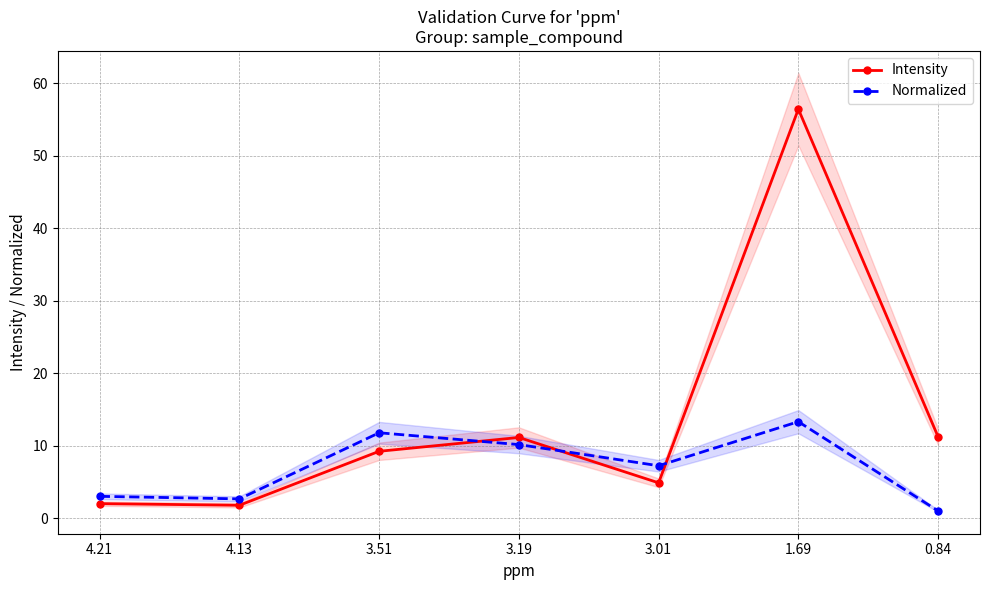

What value does the Intensity series have at 4.21?

2.0